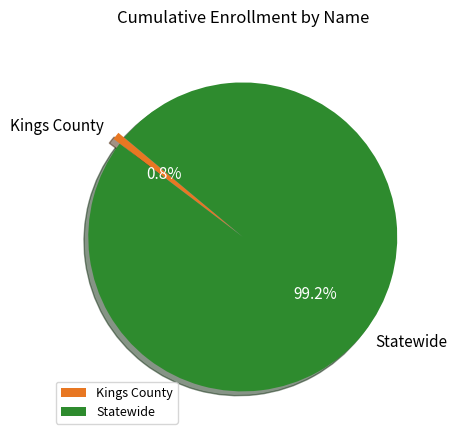

Is Kings County the majority of the pie?

No